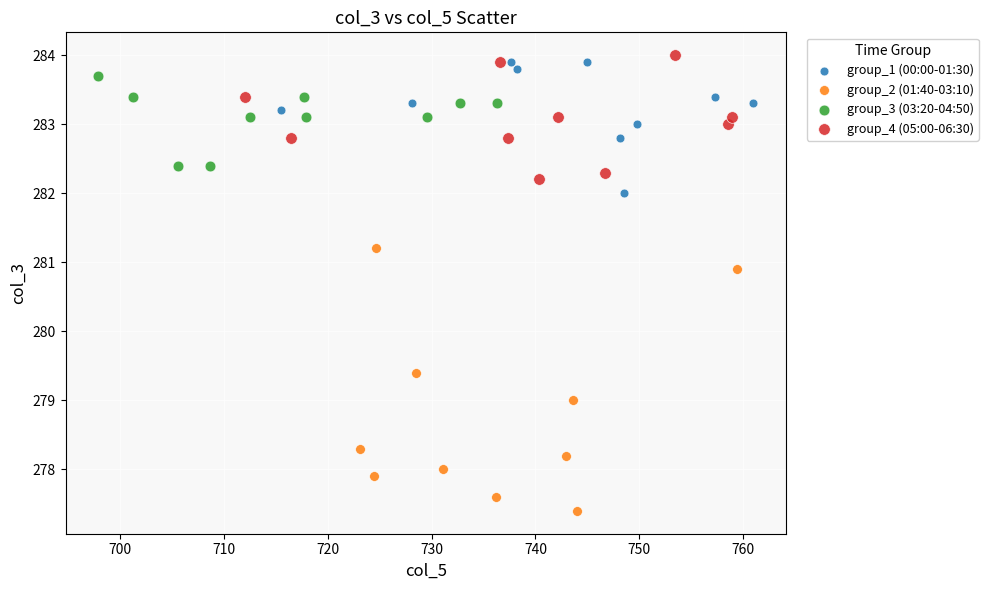

Which series has the largest Y range (max minus min)?

group_2 (01:40-03:10)